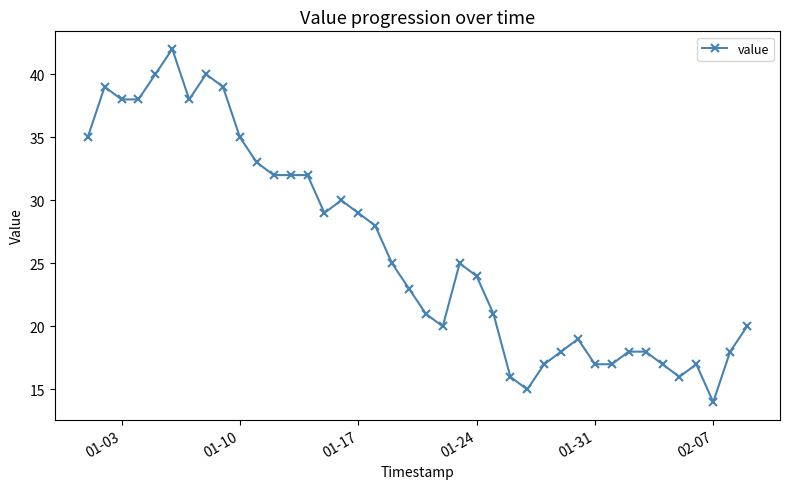

True or false: the data has more than 1 interior local peaks.

True